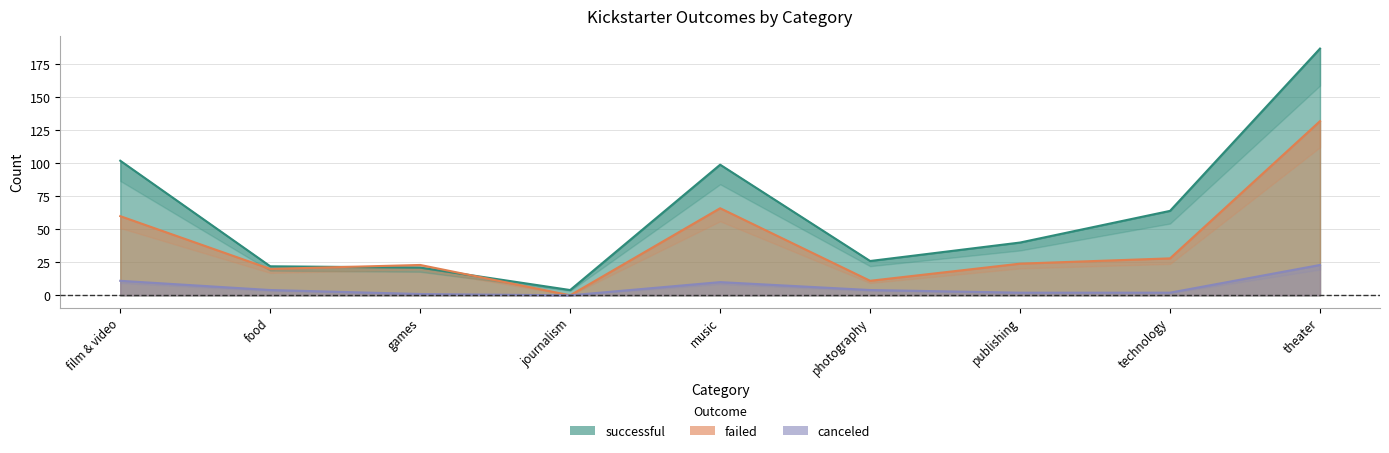

Is it true that canceled equals 1 at publishing?

False